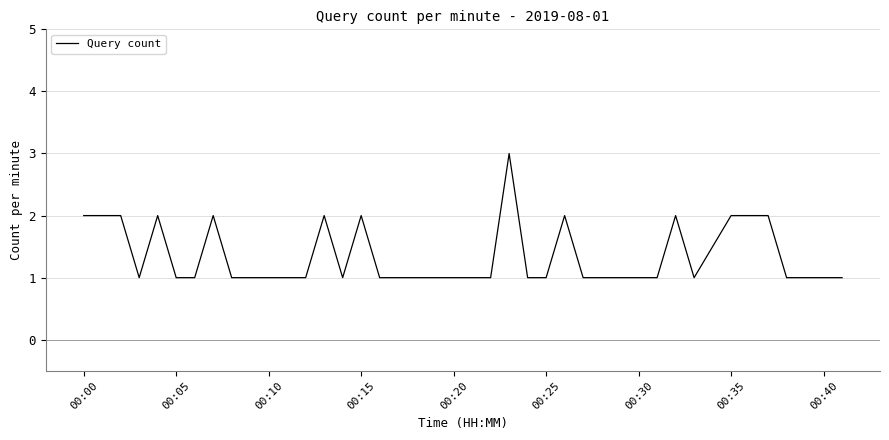

What is the greatest value displayed?

3